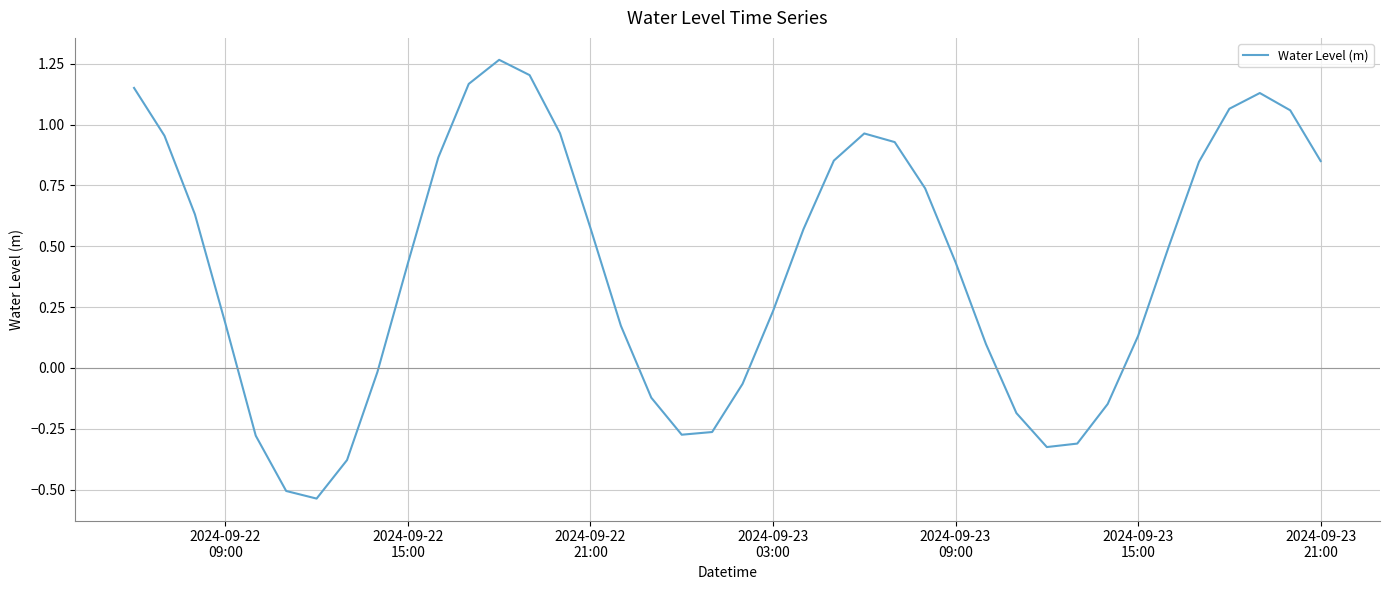

What is the difference between the maximum and minimum values?

1.8